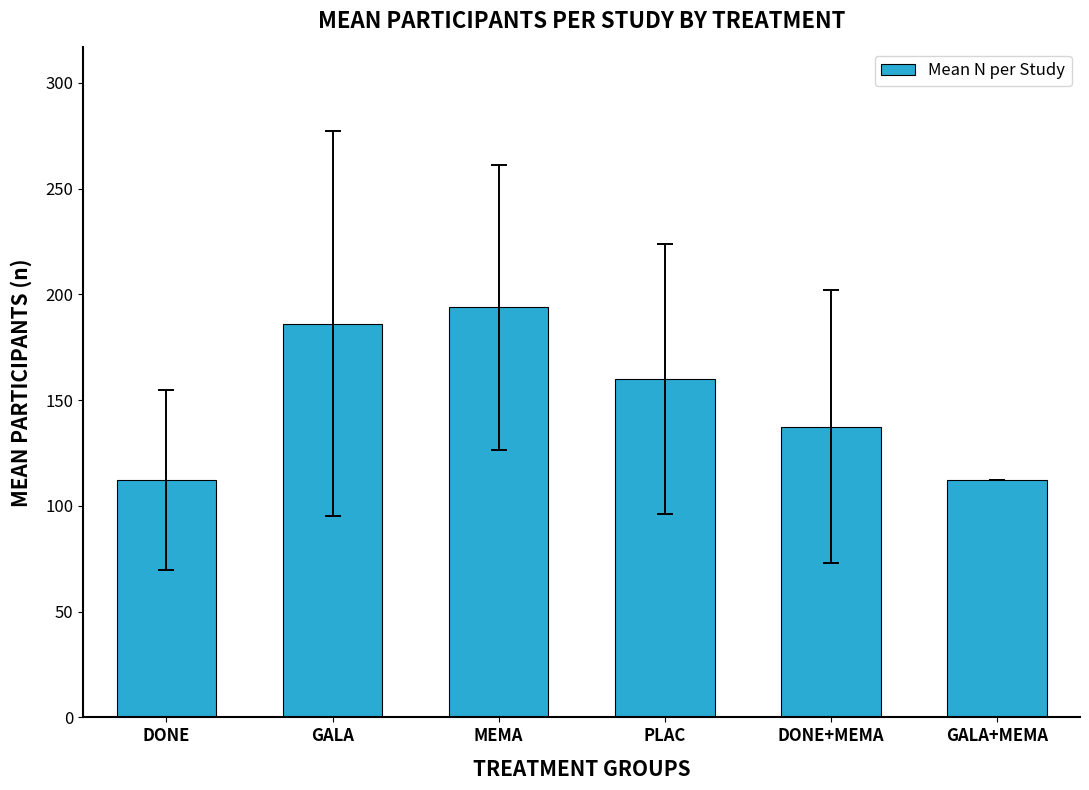

What is the ratio of the value at PLAC to the value at DONE?

1.4